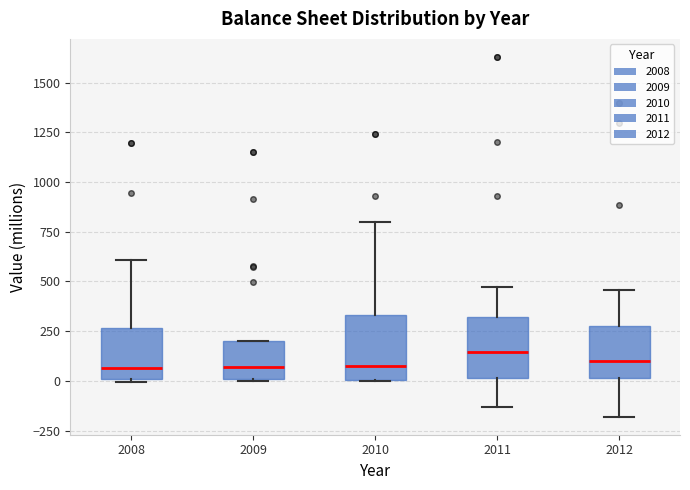

Where does the upper whisker of the box at x = 2011 end on the y-axis? The values are not printed on the chart, so give them approximately, as read against the axis.

450